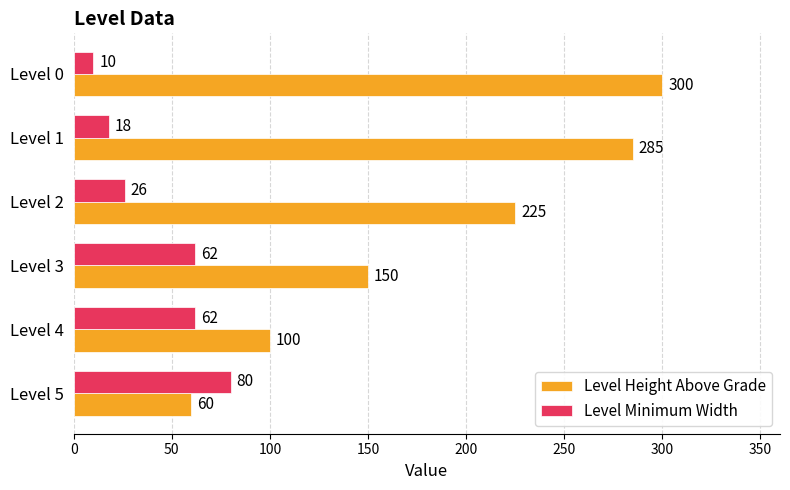

Which series has the largest total across all categories?

Level Height Above Grade